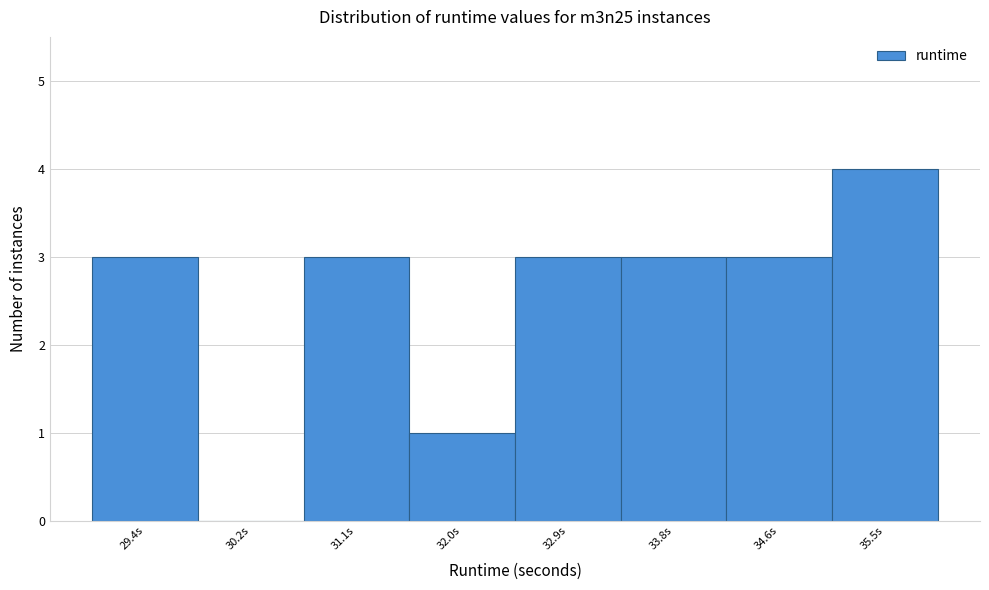

Reading left to right, list all the values displayed in this chart.

29.4s=3	30.2s=0	31.1s=3	32.0s=1	32.9s=3	33.8s=3	34.6s=3	35.5s=4